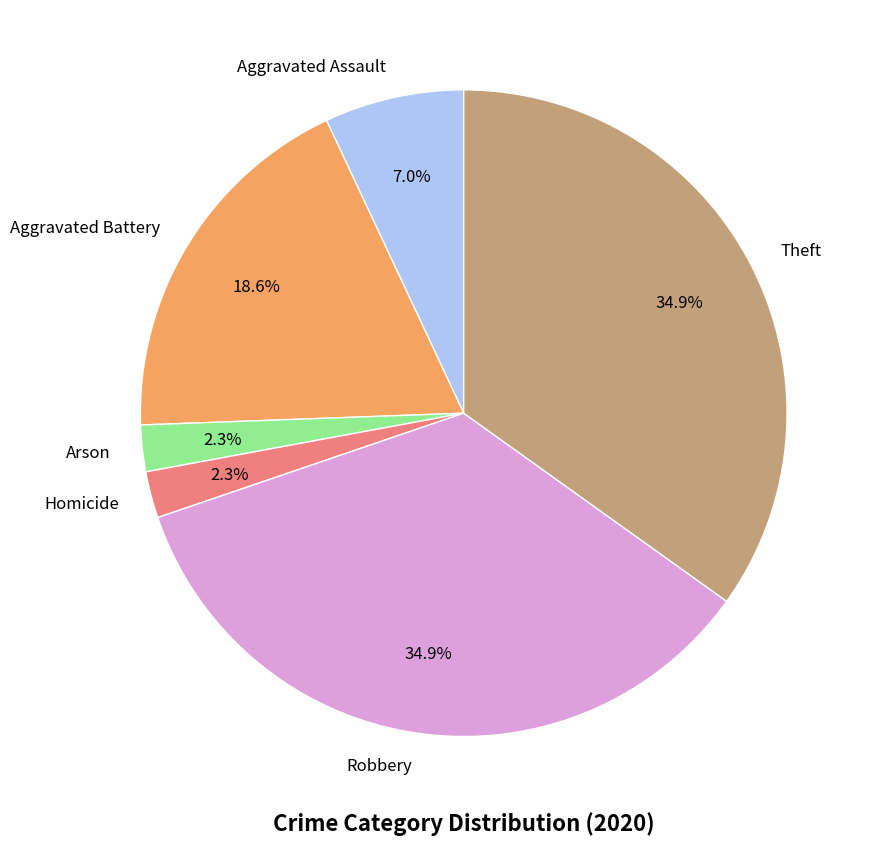

True or false: Aggravated Battery accounts for 11% of the total.

False